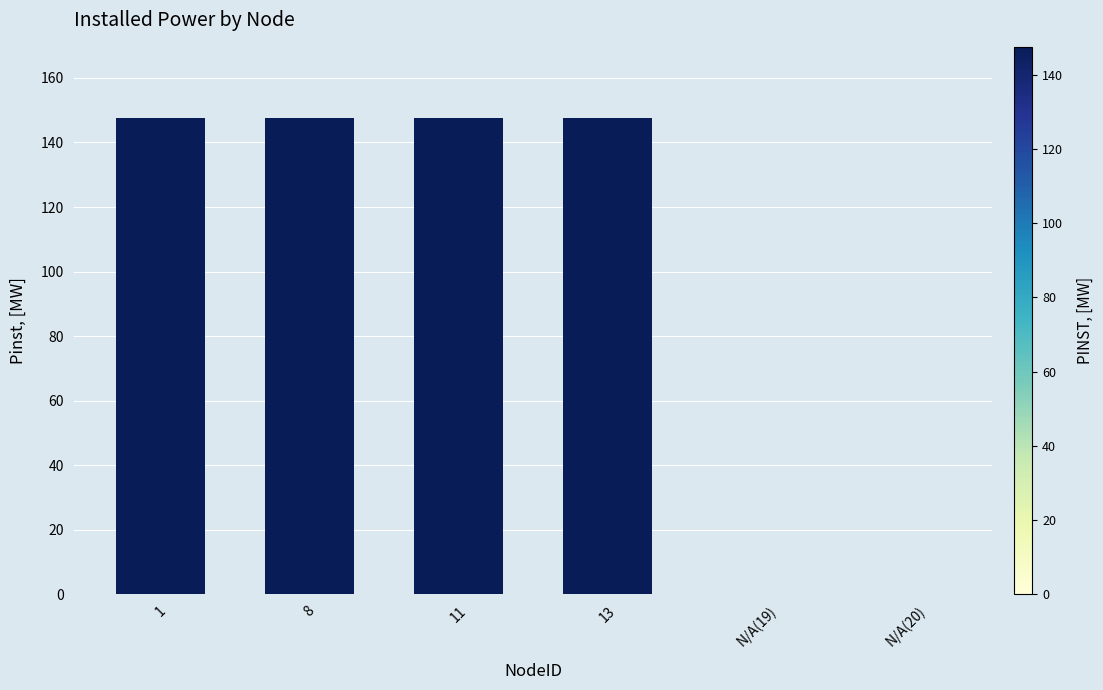

Reading left to right, what are all the values shown in this chart?

147.5	147.5	147.5	147.5	0.0	0.0